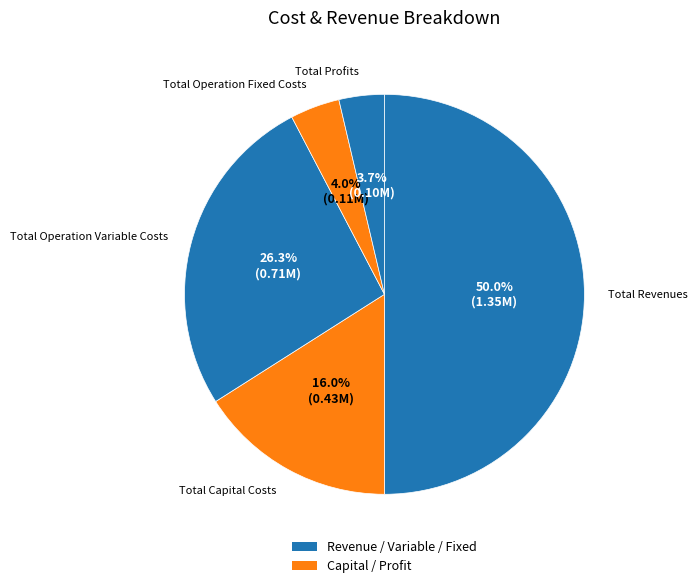

Which slice is the smallest?

Total Profits